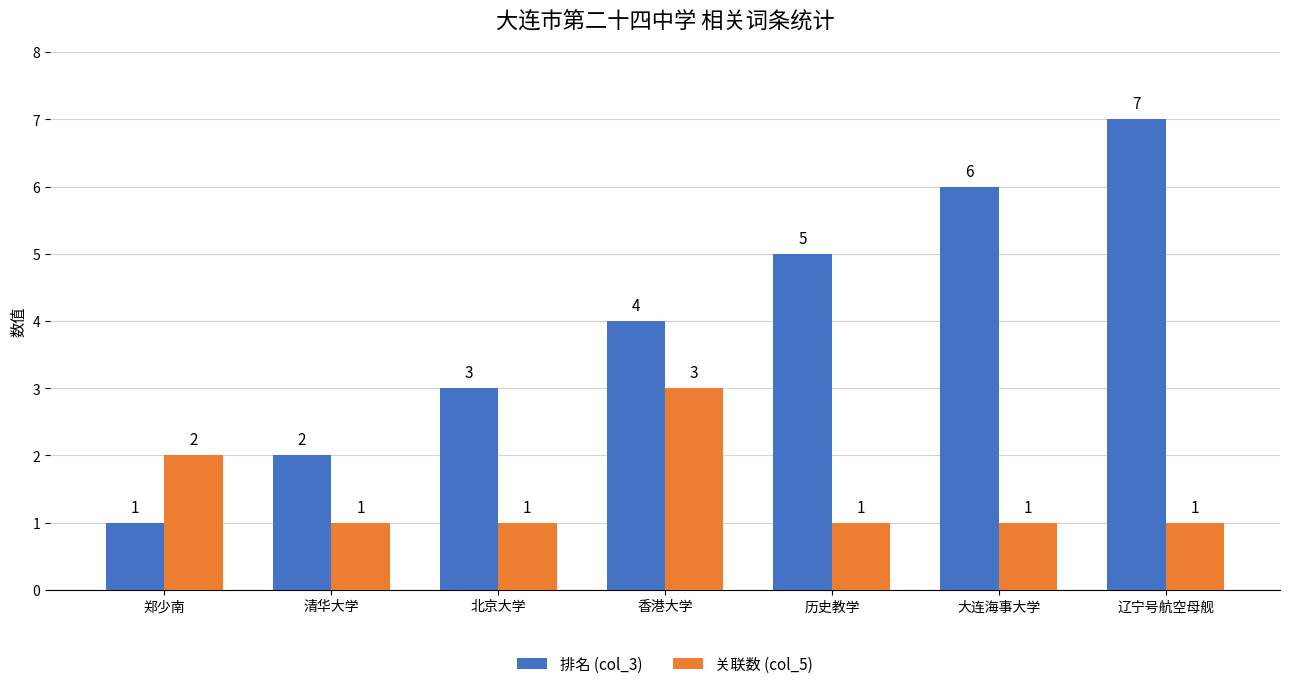

Rank the series at 北京大学 from lowest to highest value.

关联数 (col_5), 排名 (col_3)